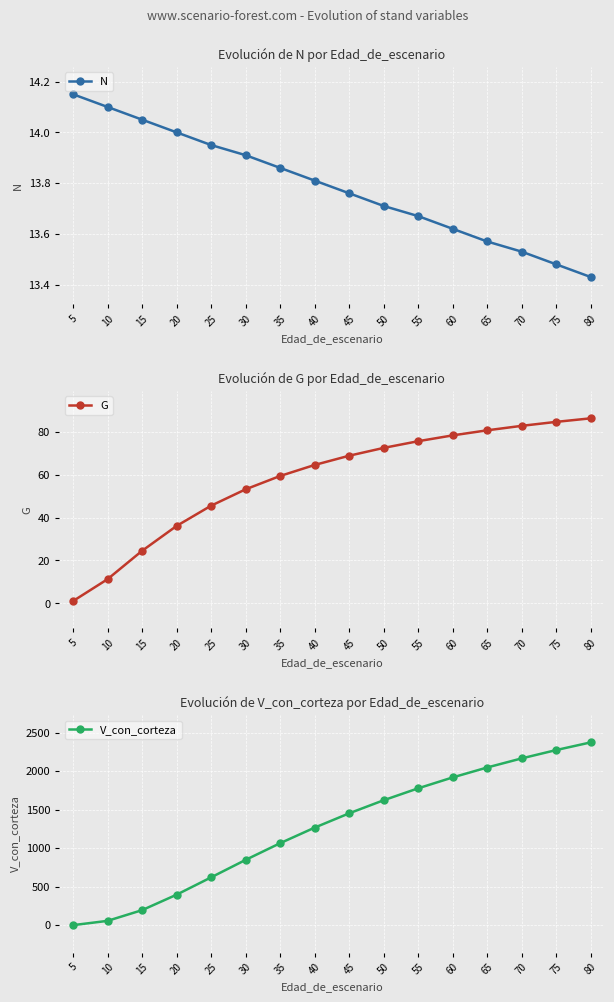

Is the value of V_con_corteza at 65 greater than the value of N at 5?

Yes